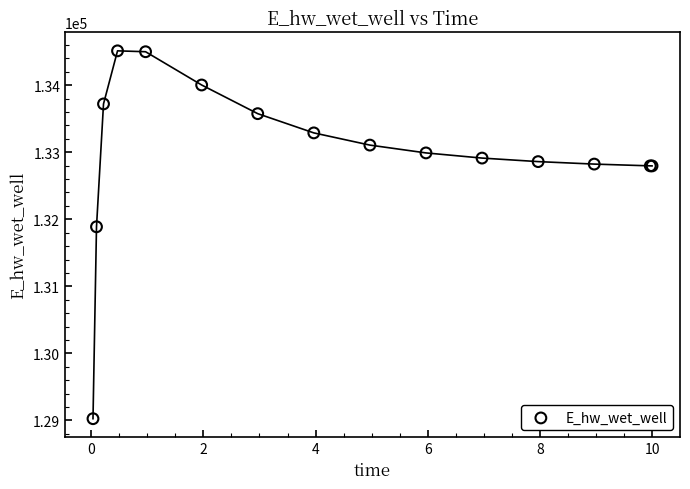

What Y value in the scatter plot is closest to 131769?

131888.2